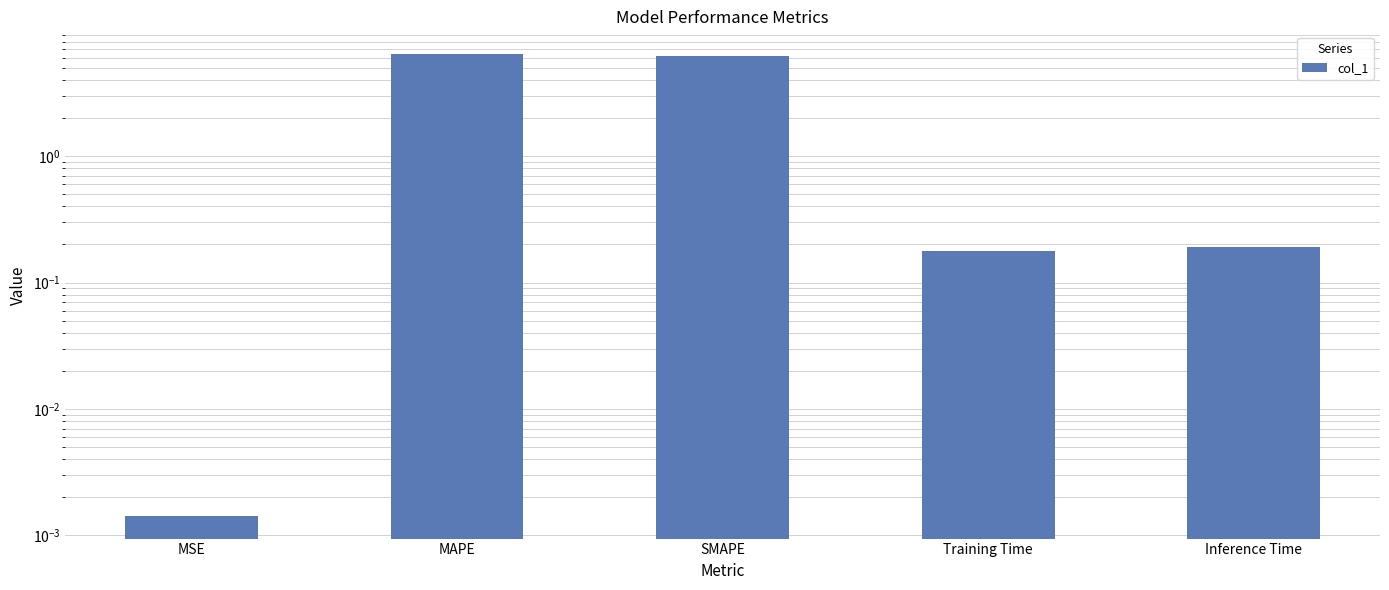

How many bars are there in total?

5